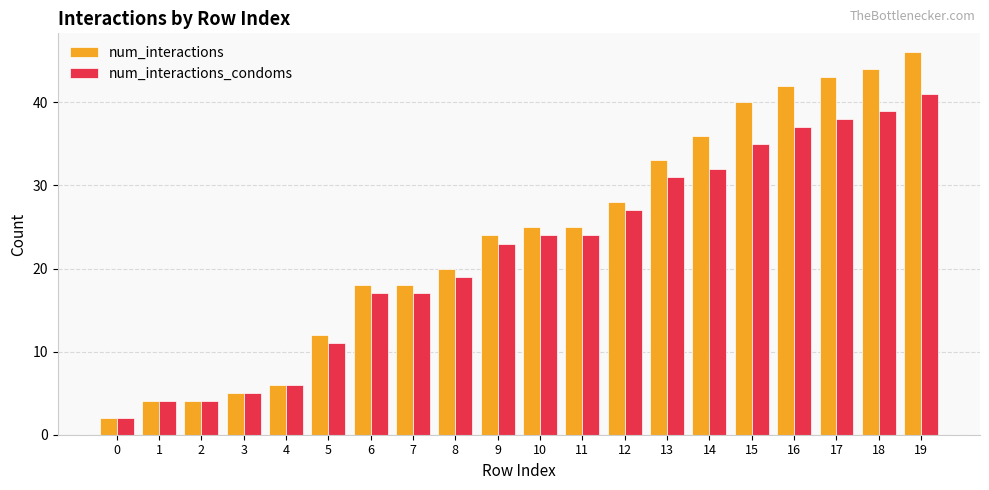

Between 0 and 14, which series saw the biggest shift?

num_interactions